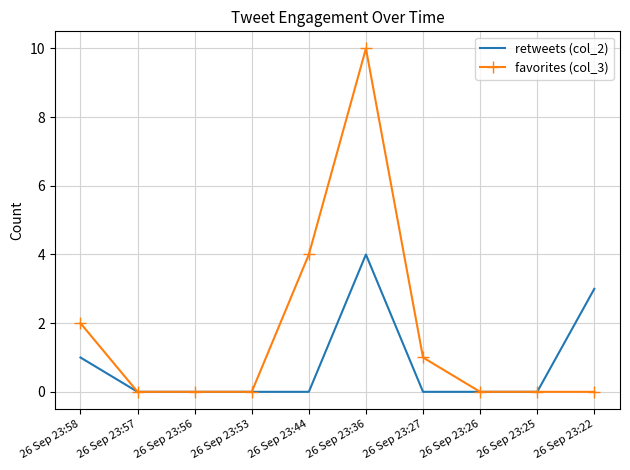

The favorites (col_3) series shows 13 at 26 Sep 23:36. True or false?

False